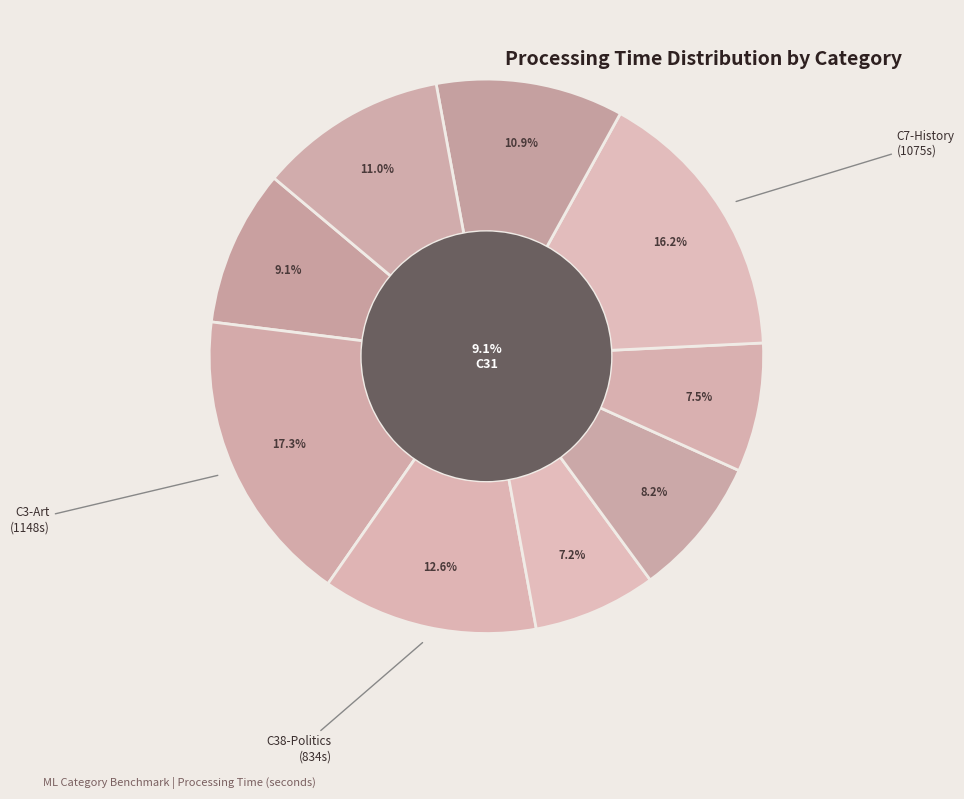

The C32-Agriculture slice represents 11% of the pie. True or false?

True